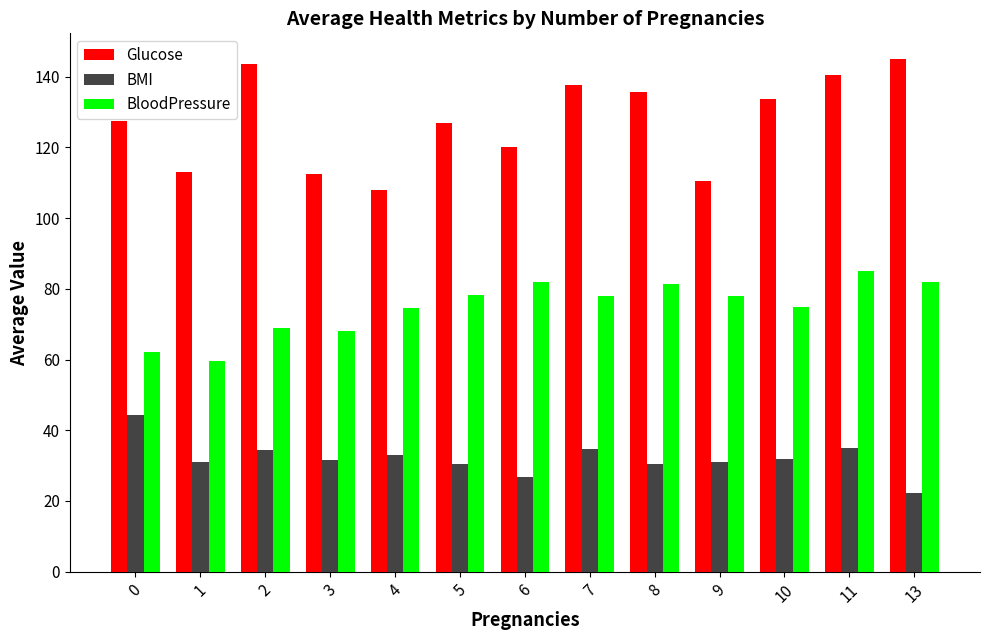

How many bars are there in total?

39